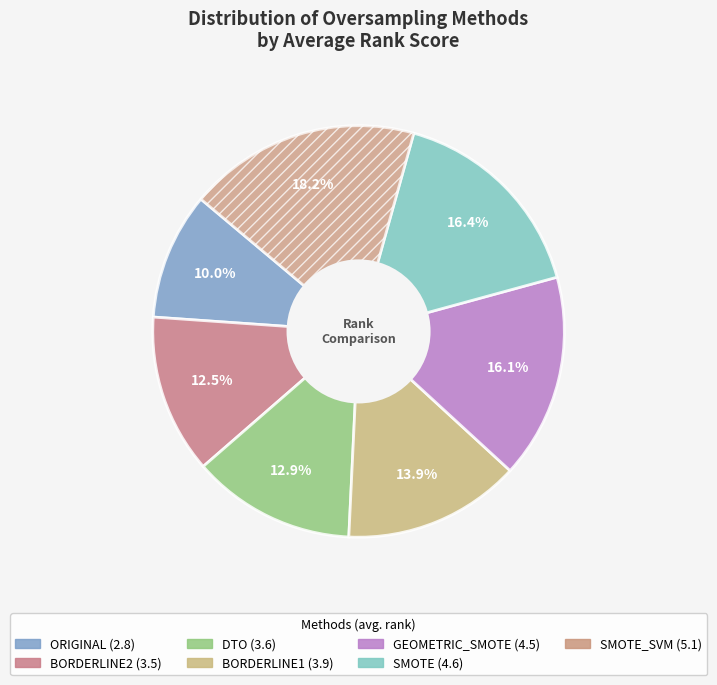

How many slices are in this pie chart?

7